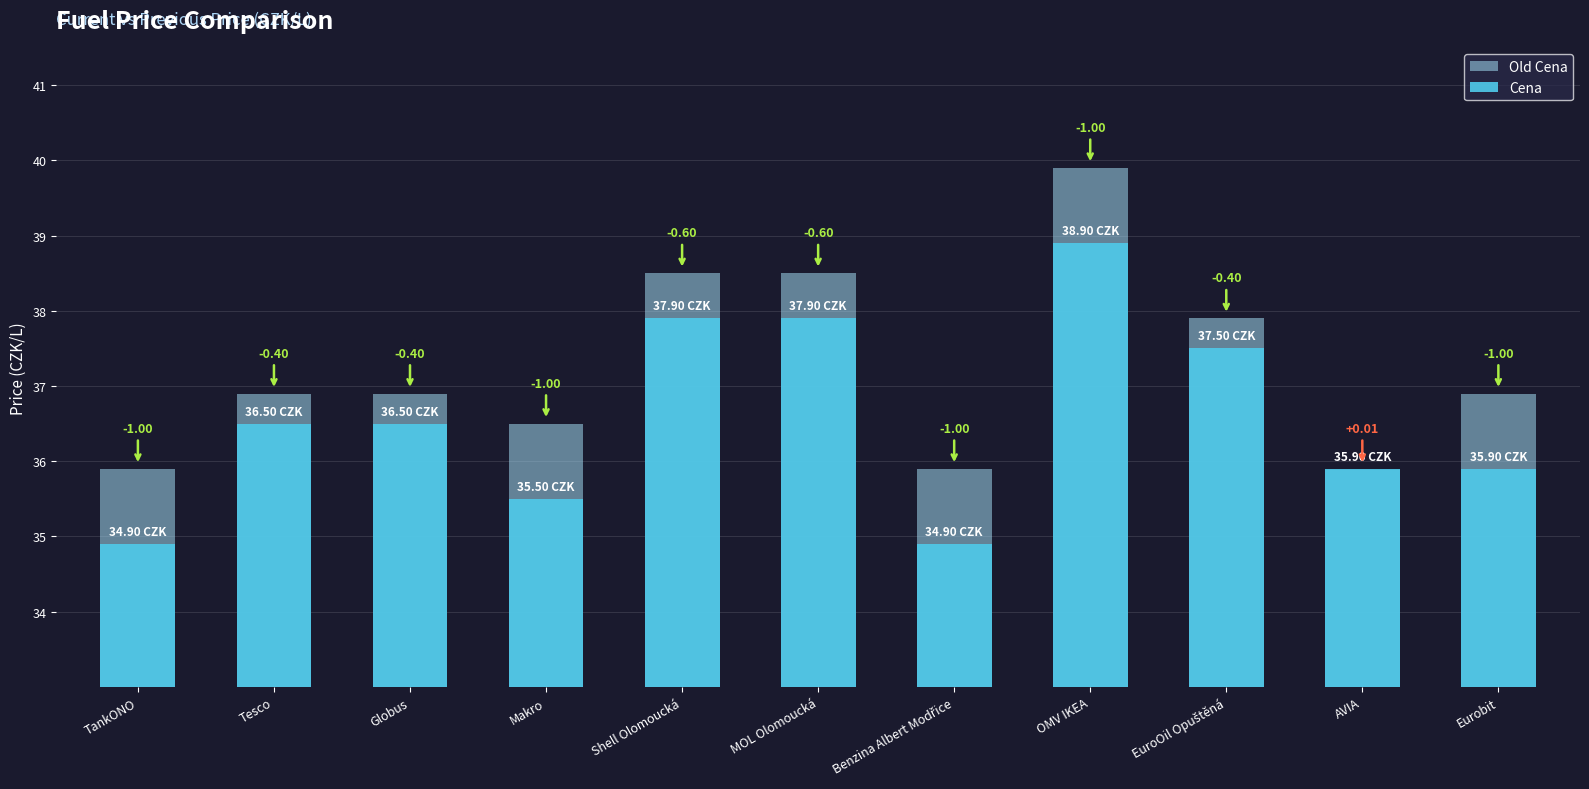

The Cena series shows 56.7 at Eurobit. True or false?

False